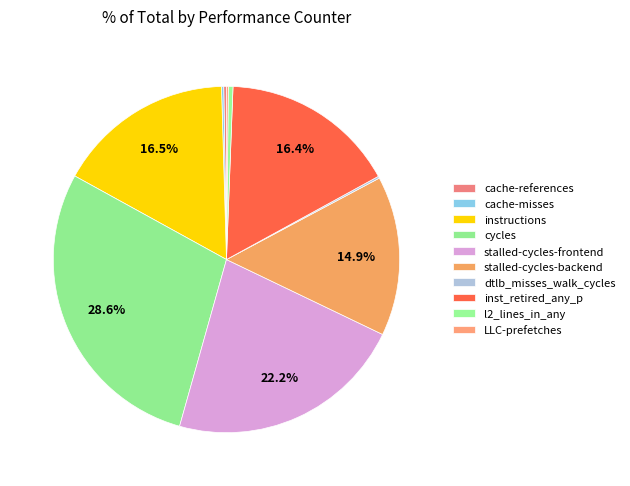

Which slice is the smallest?

LLC-prefetches